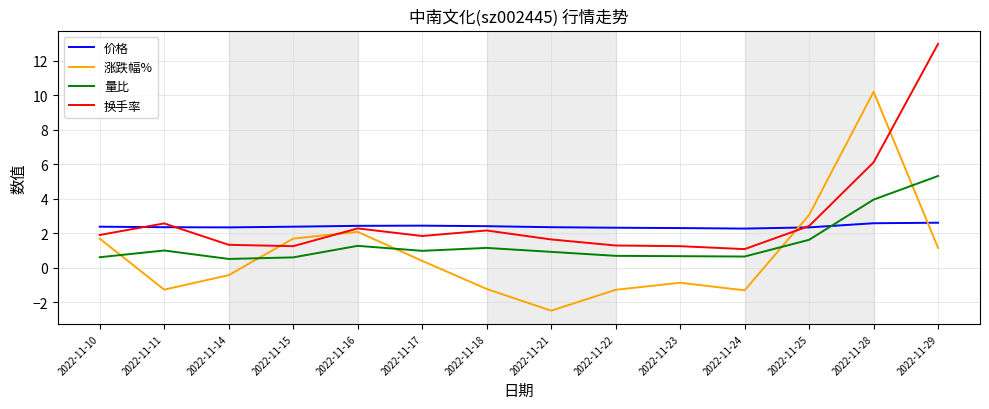

What is the lowest value of the 量比 series?

0.5